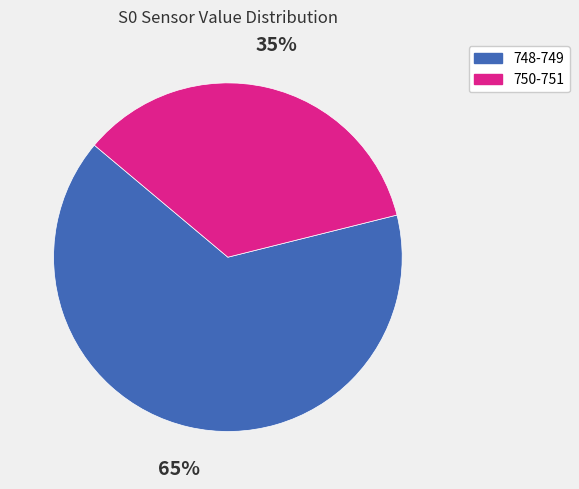

True or false: 748-749 accounts for 65% of the total.

True